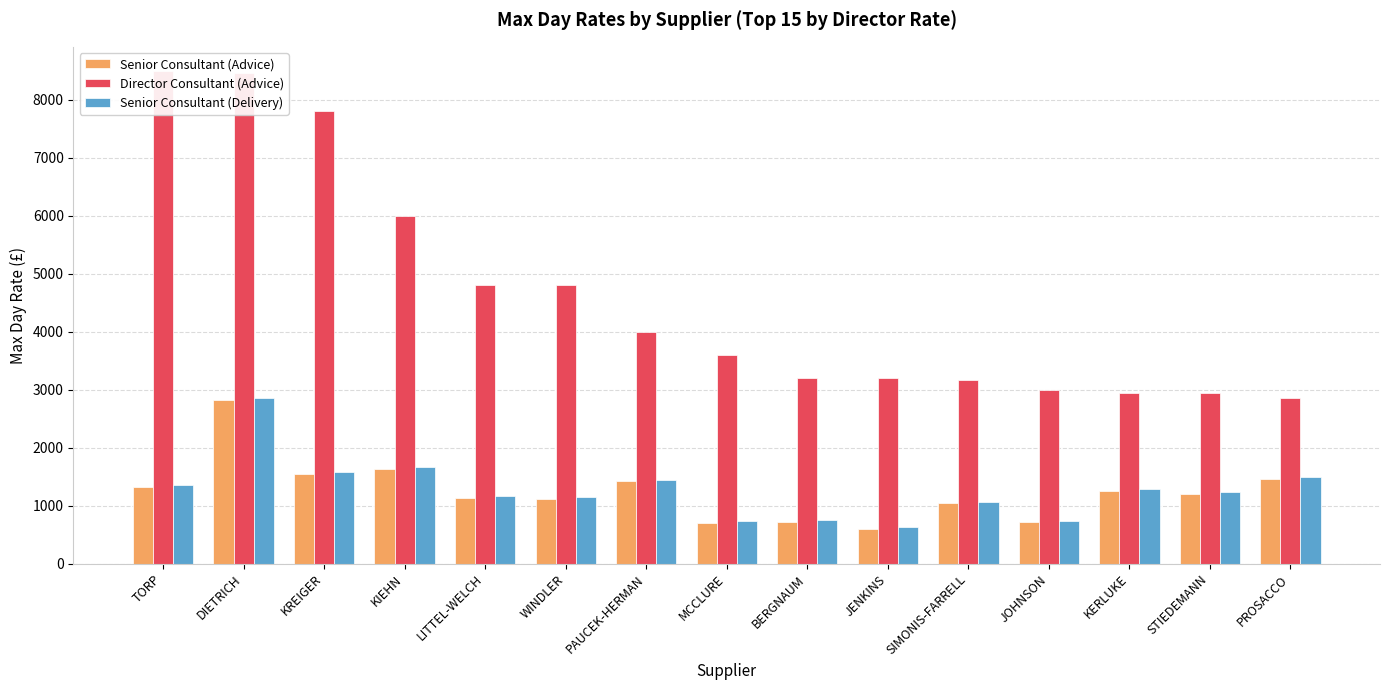

The Director Consultant (Advice) series shows 2950 at KERLUKE. True or false?

True